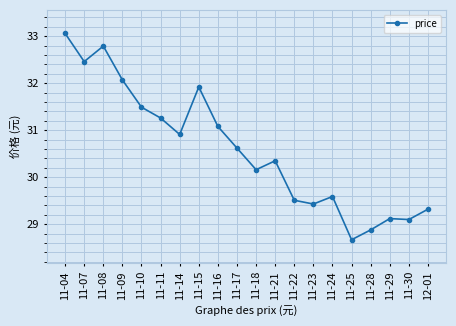

How many lines are shown in the chart?

1